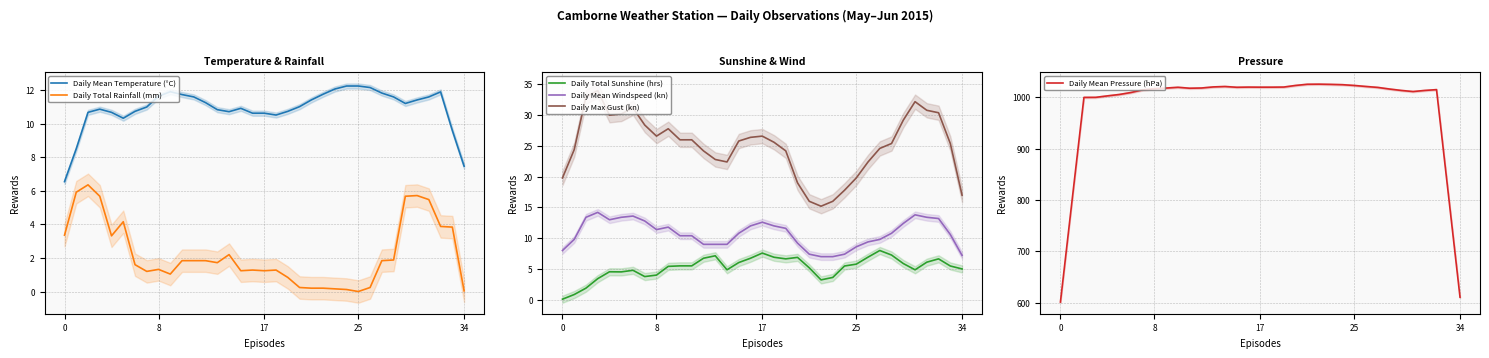

Which series has the largest total across all categories?

Daily Mean Pressure (hPa)